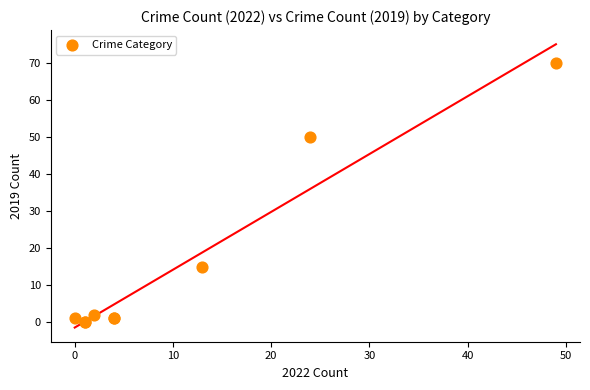

What Y value in the scatter plot is closest to 35?

50